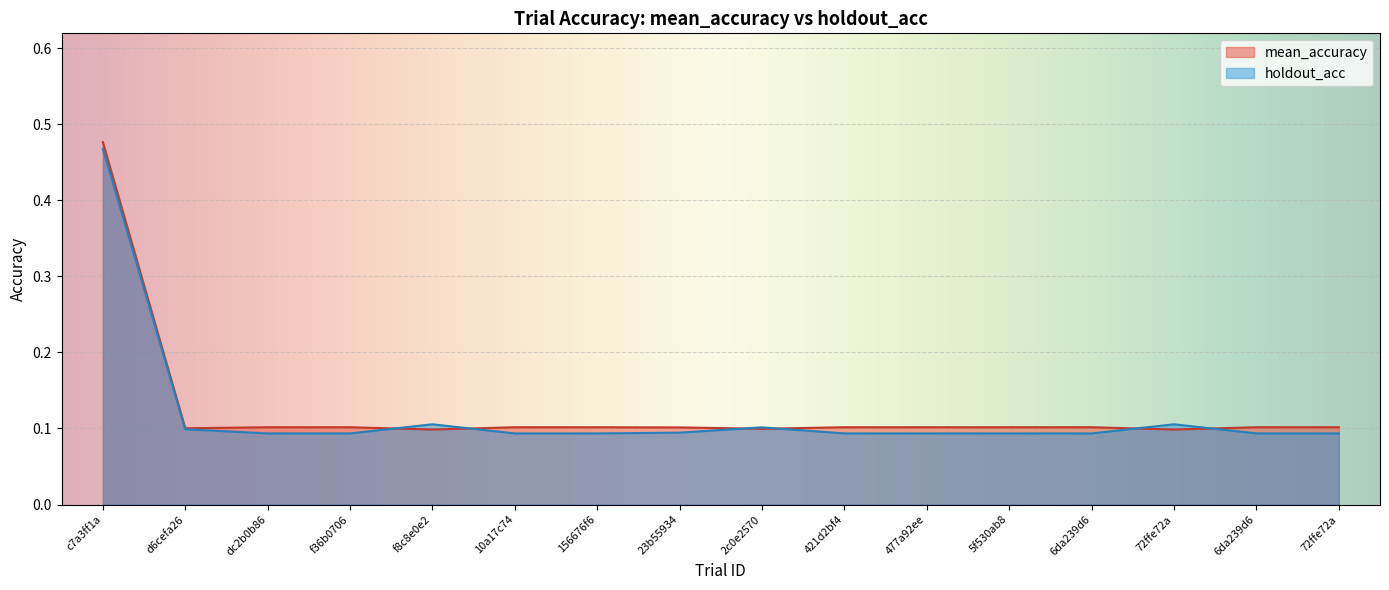

Reading left to right, transcribe all the data shown in this chart.

mean_accuracy: 0.5	0.1	0.1	0.1	0.1	0.1	0.1	0.1	0.1	0.1	0.1	0.1	0.1	0.1	0.1	0.1
holdout_acc: 0.5	0.1	0.1	0.1	0.1	0.1	0.1	0.1	0.1	0.1	0.1	0.1	0.1	0.1	0.1	0.1